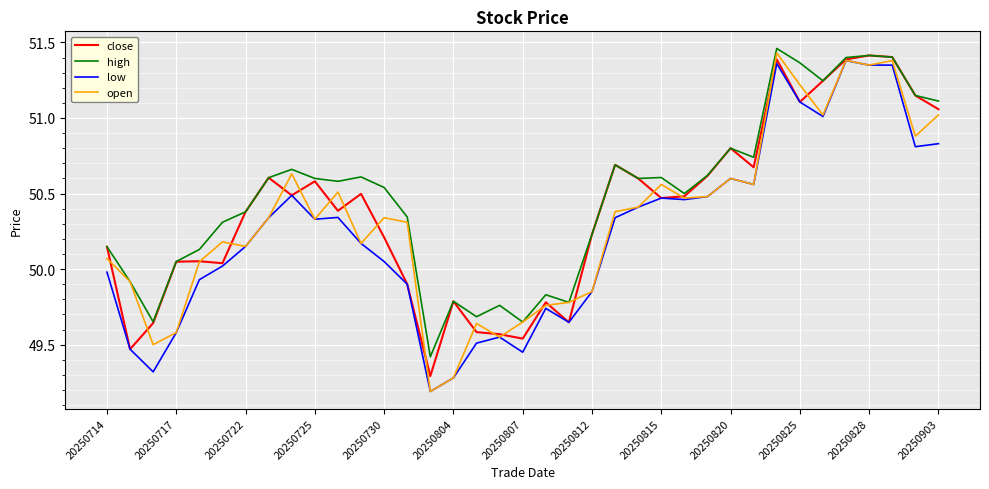

What is the smallest value displayed?

49.2